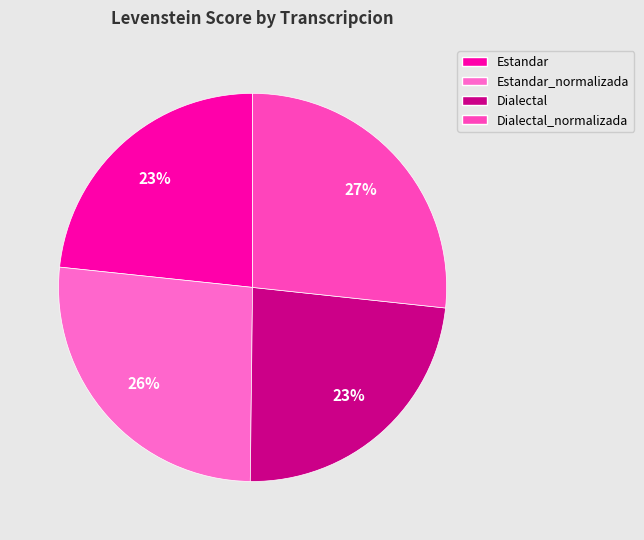

Does Estandar represent more than half of the total?

No